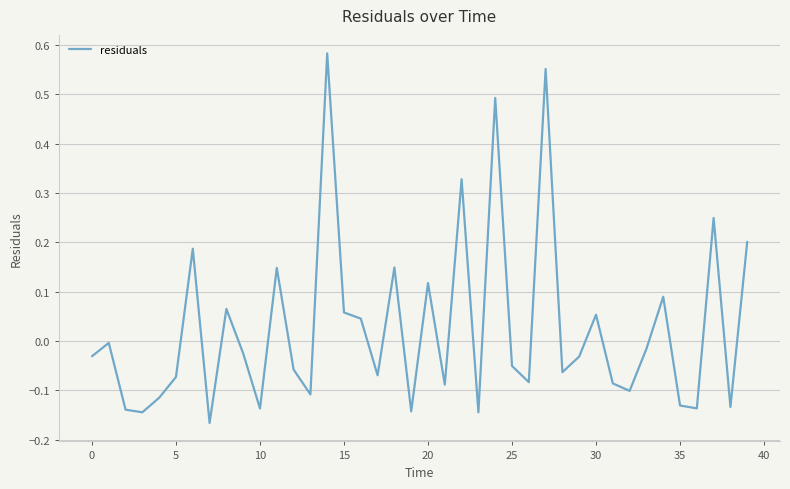

What is the difference between the maximum and minimum values?

0.7